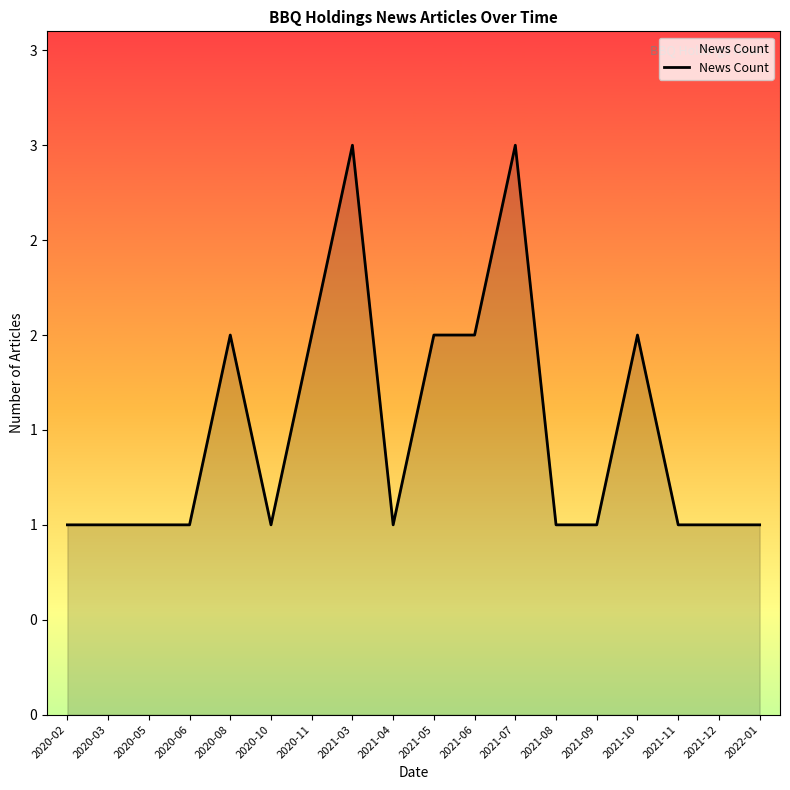

Reading left to right, transcribe all the data shown in this chart.

2020-02=1	2020-03=1	2020-05=1	2020-06=1	2020-08=2	2020-10=1	2020-11=2	2021-03=3	2021-04=1	2021-05=2	2021-06=2	2021-07=3	2021-08=1	2021-09=1	2021-10=2	2021-11=1	2021-12=1	2022-01=1